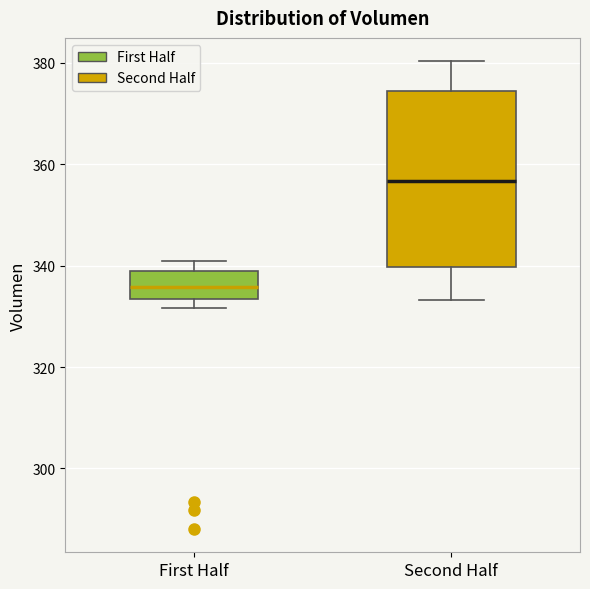

Which box has the highest median line?

Second Half